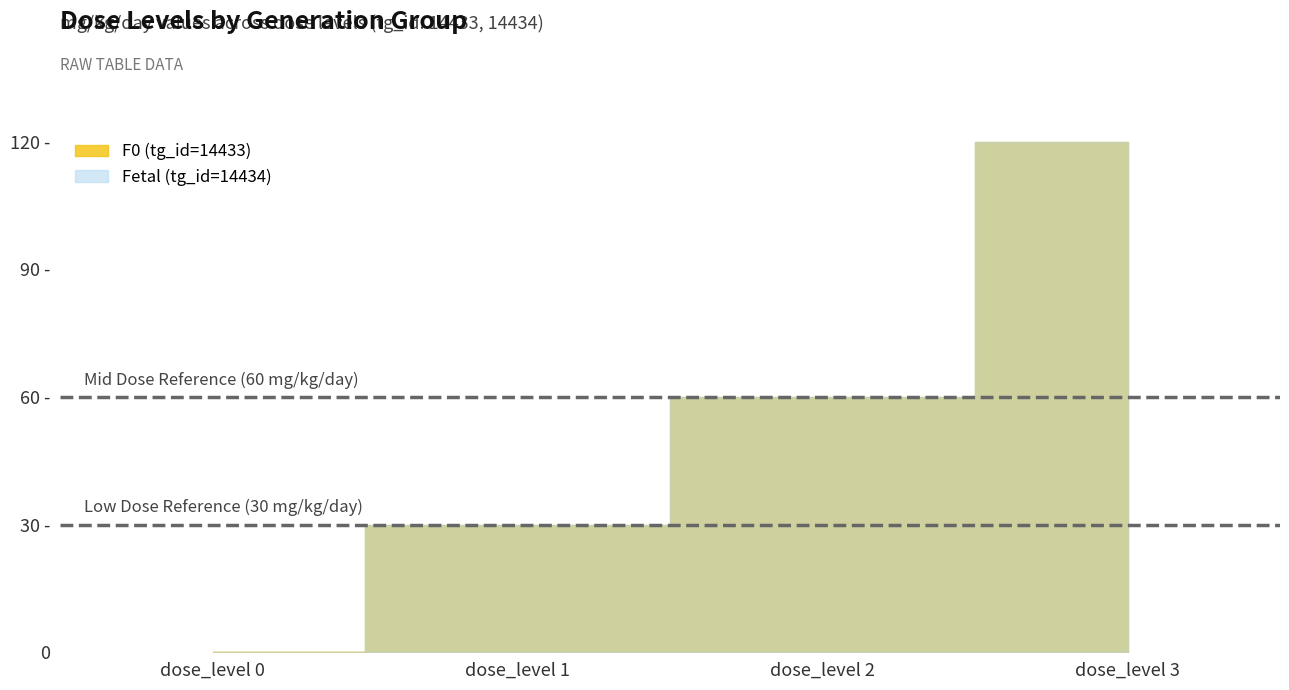

How many lines are shown in the chart?

2